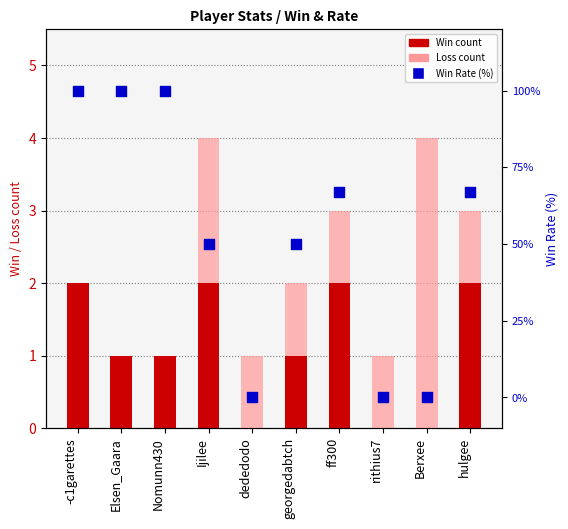

At which category is the sum across all series the highest?

-c1garettes